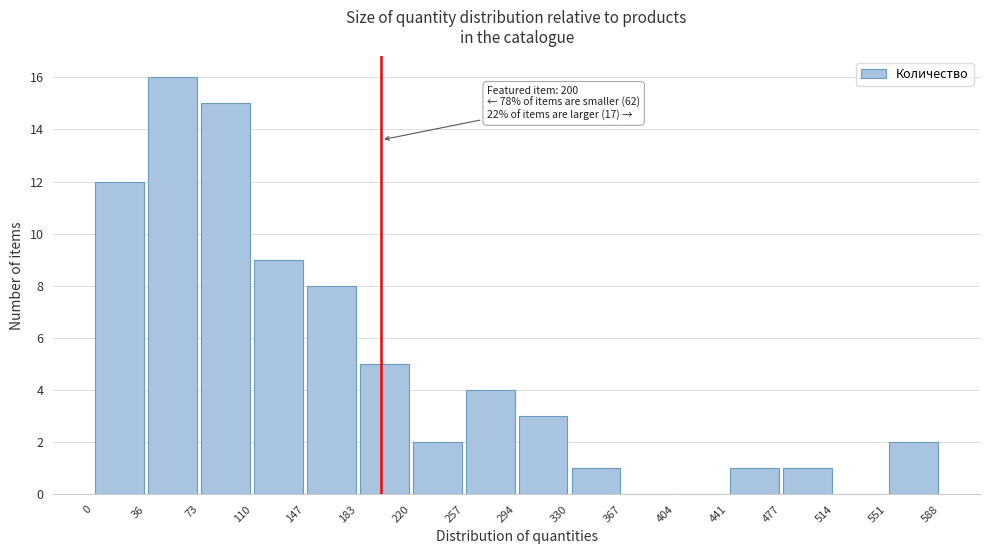

Which range on the x-axis has the tallest bar?

36 to 73